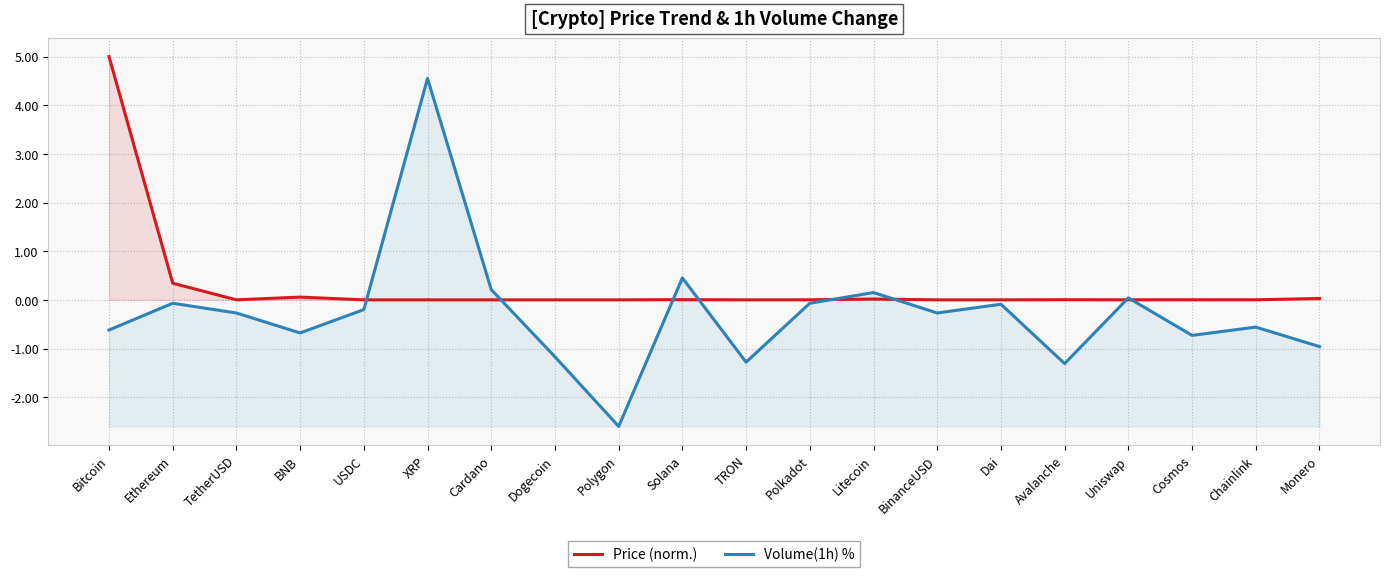

Which series has the largest range (max minus min)?

Volume(1h) %